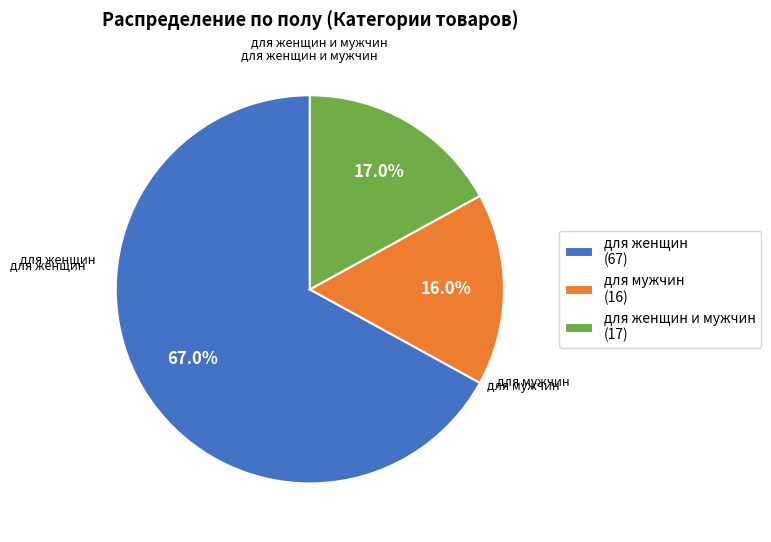

Do для женщин (67) and для женщин и мужчин (17) together represent more than half of the pie?

Yes